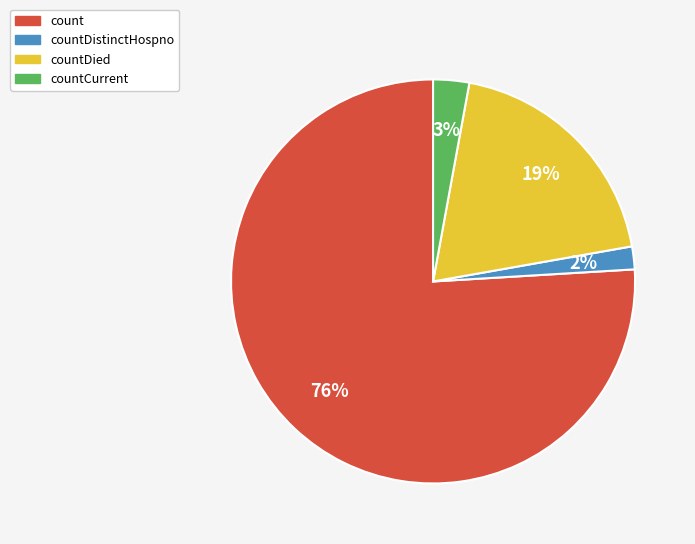

Is there any slice that represents more than half of the pie?

Yes